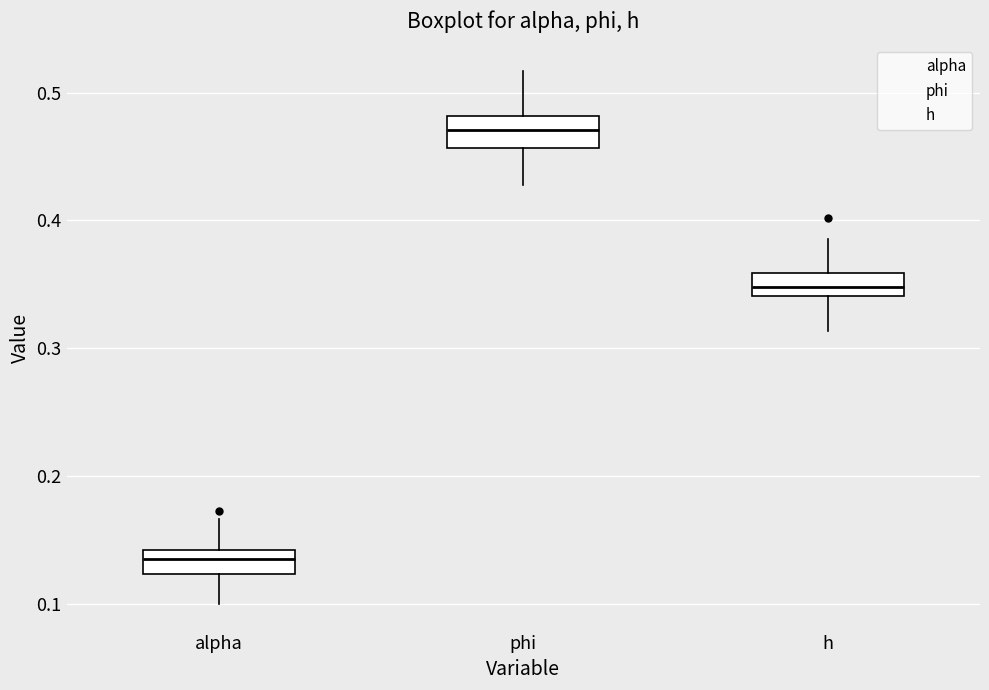

Where is the upper edge of the box for h on the y-axis? The values are not printed on the chart, so give them approximately, as read against the axis.

0.36